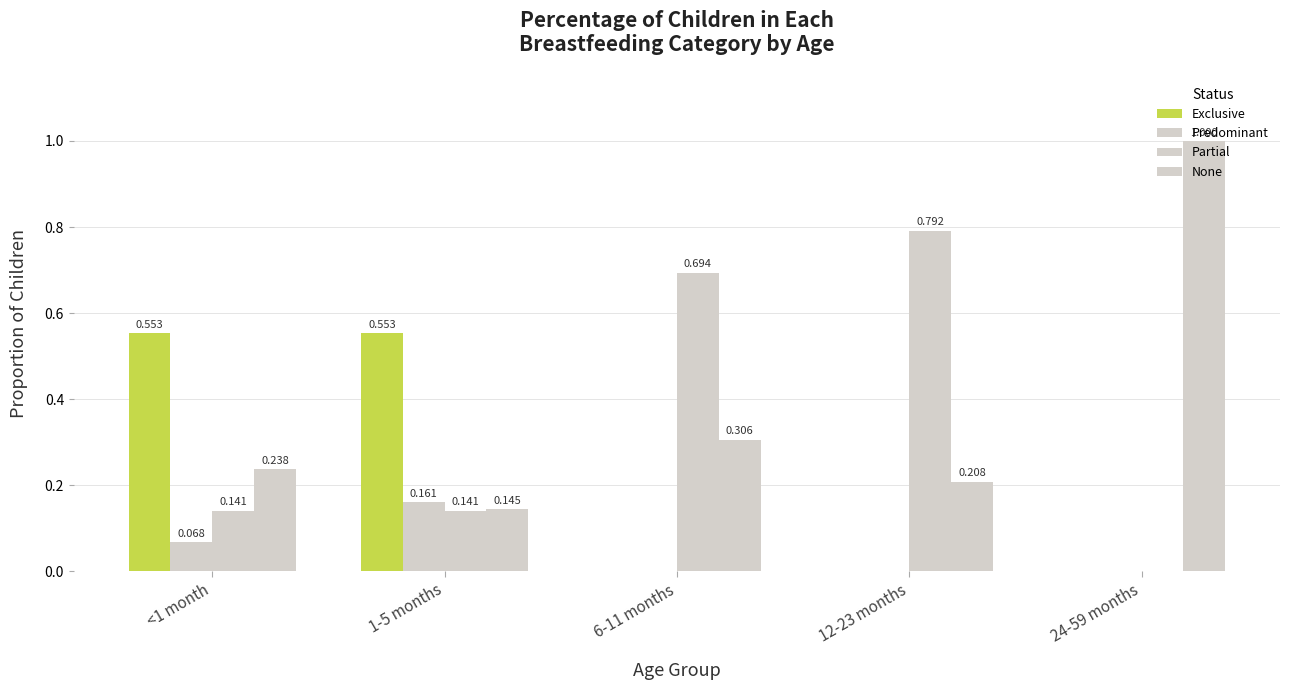

How many data points in Predominant are above 0?

2